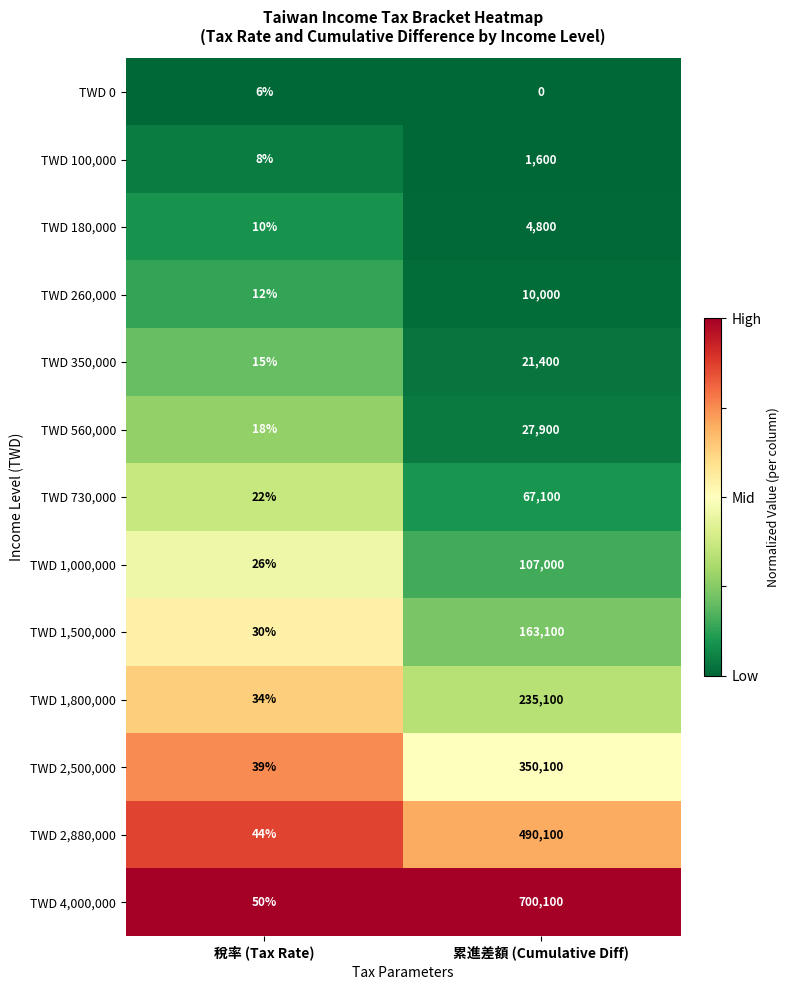

What is the total value across all series at 累進差額 (Cumulative Diff)?

2178300